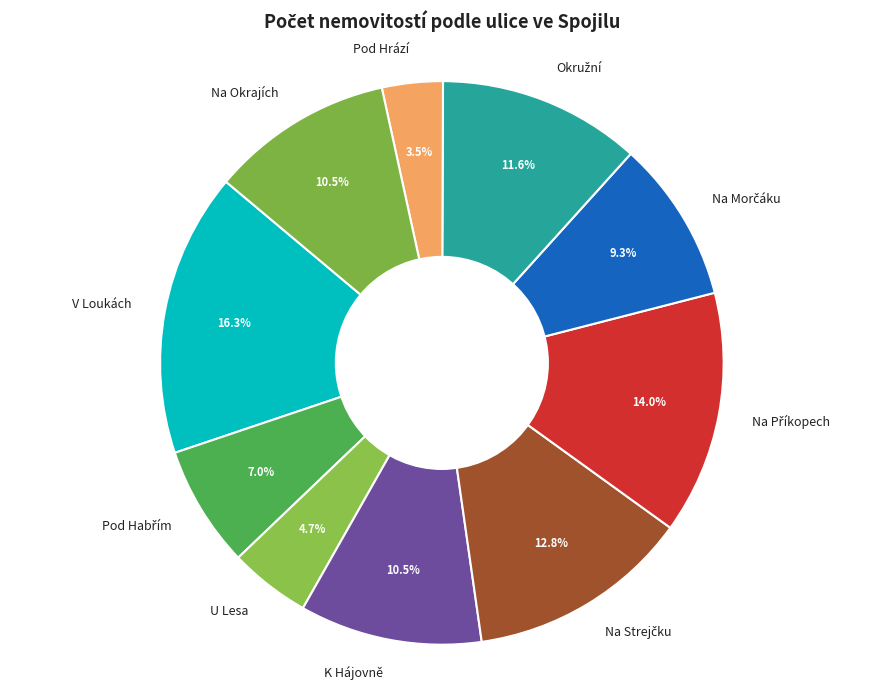

Is there any slice that represents more than half of the pie?

No